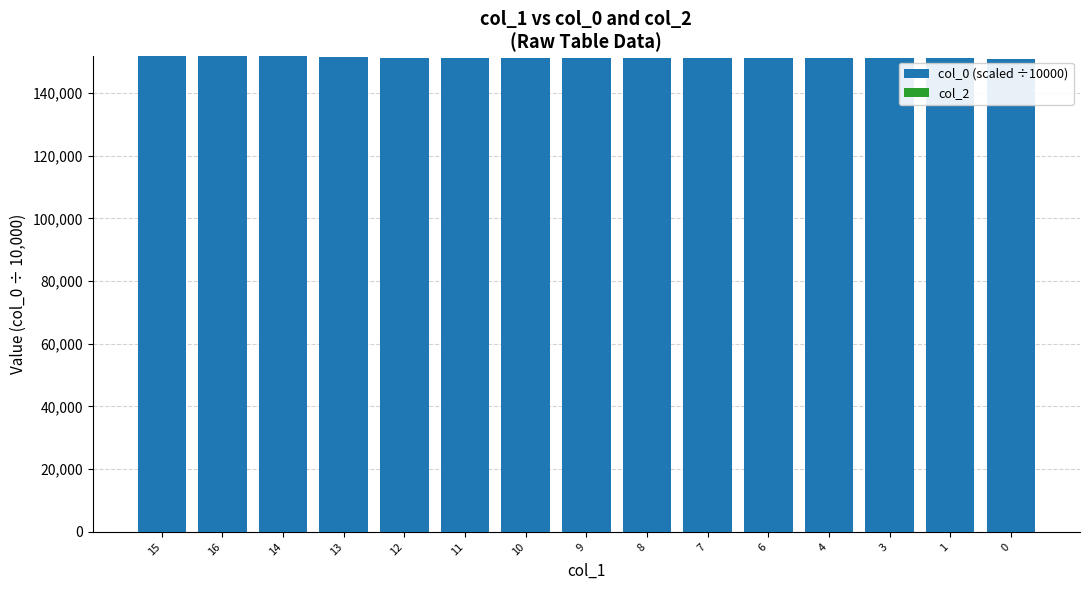

What is the minimum value shown in the chart?

150721.8